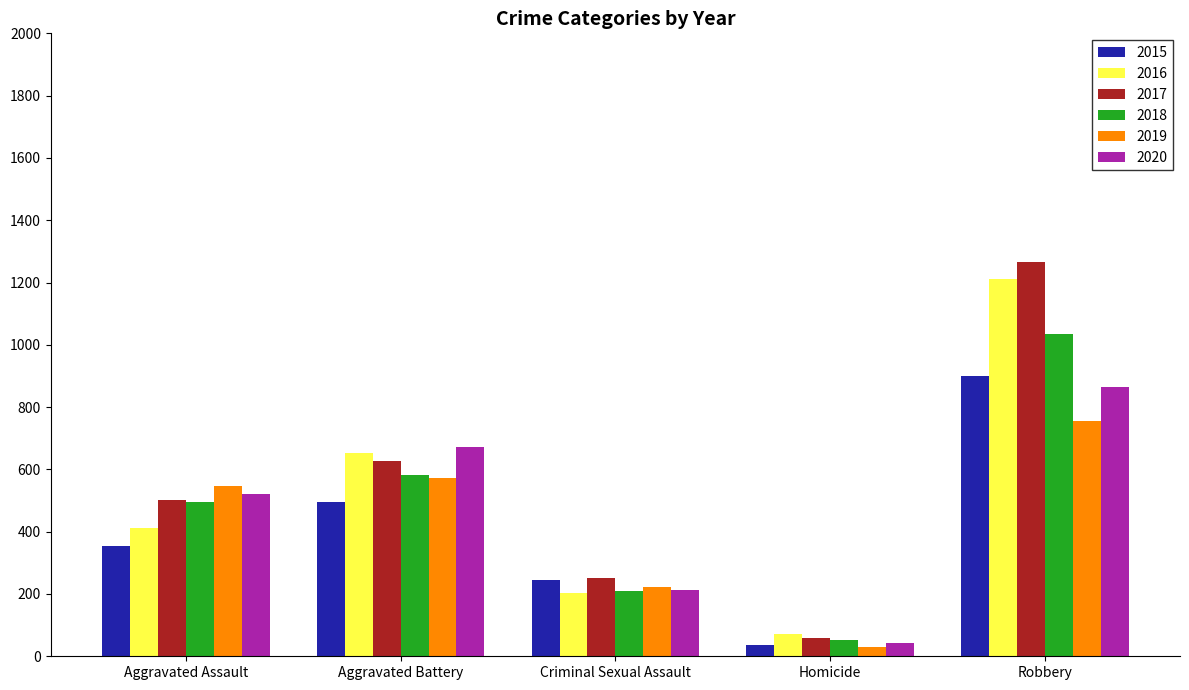

Is it true that 2017 equals 1266 at Robbery?

True